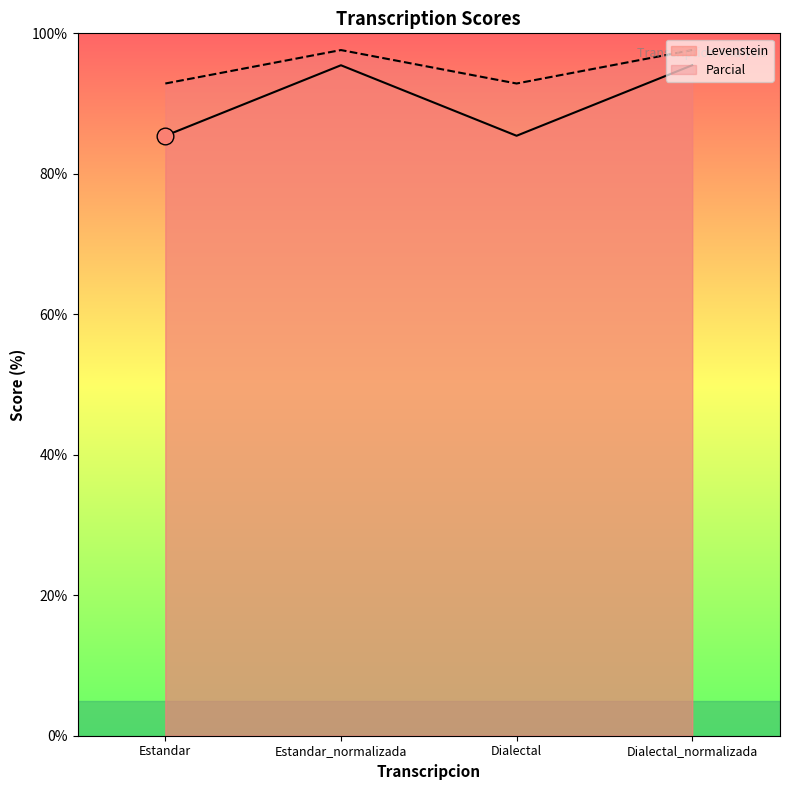

Between Dialectal and Dialectal_normalizada, which series saw the biggest shift?

Levenstein